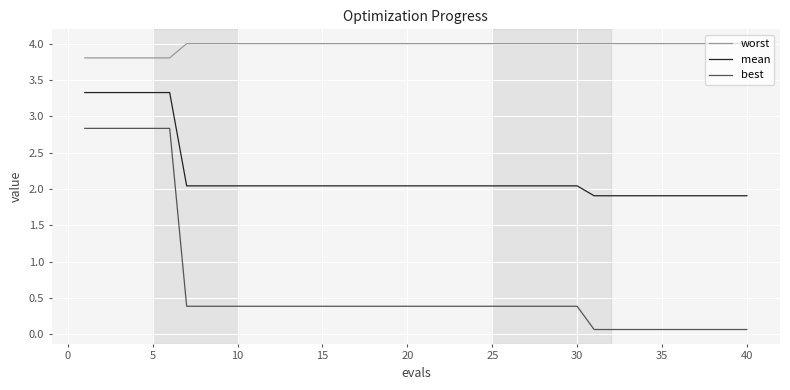

List the series in order of their peak value, lowest first.

best, mean, worst